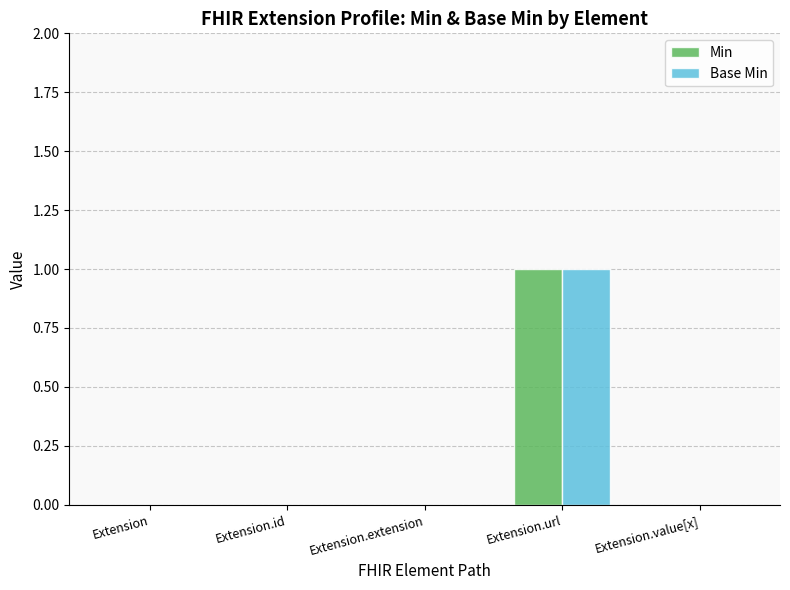

Reading left to right, what are all the values shown in this chart?

Min: 0	0	0	1	0
Base Min: 0	0	0	1	0